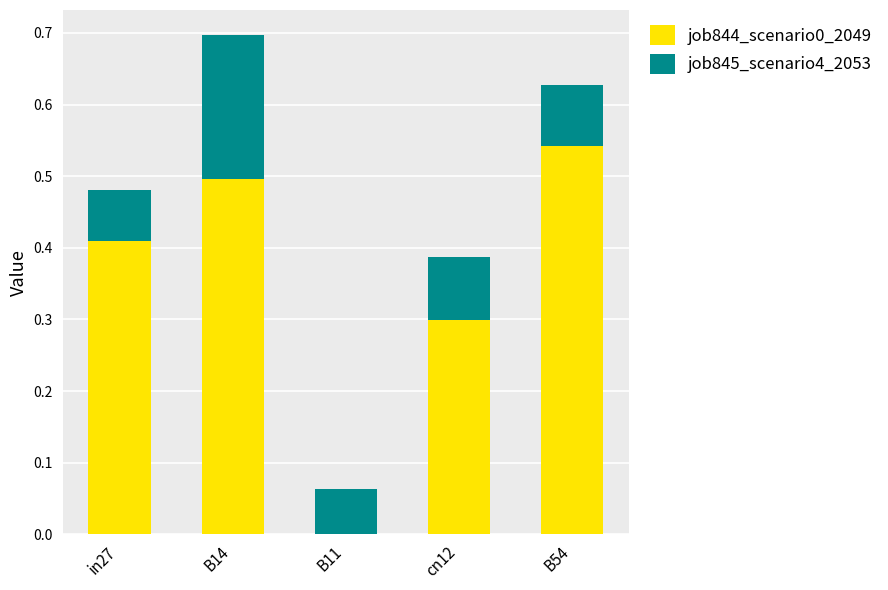

Which category has the highest value in the job844_scenario0_2049 series?

B54